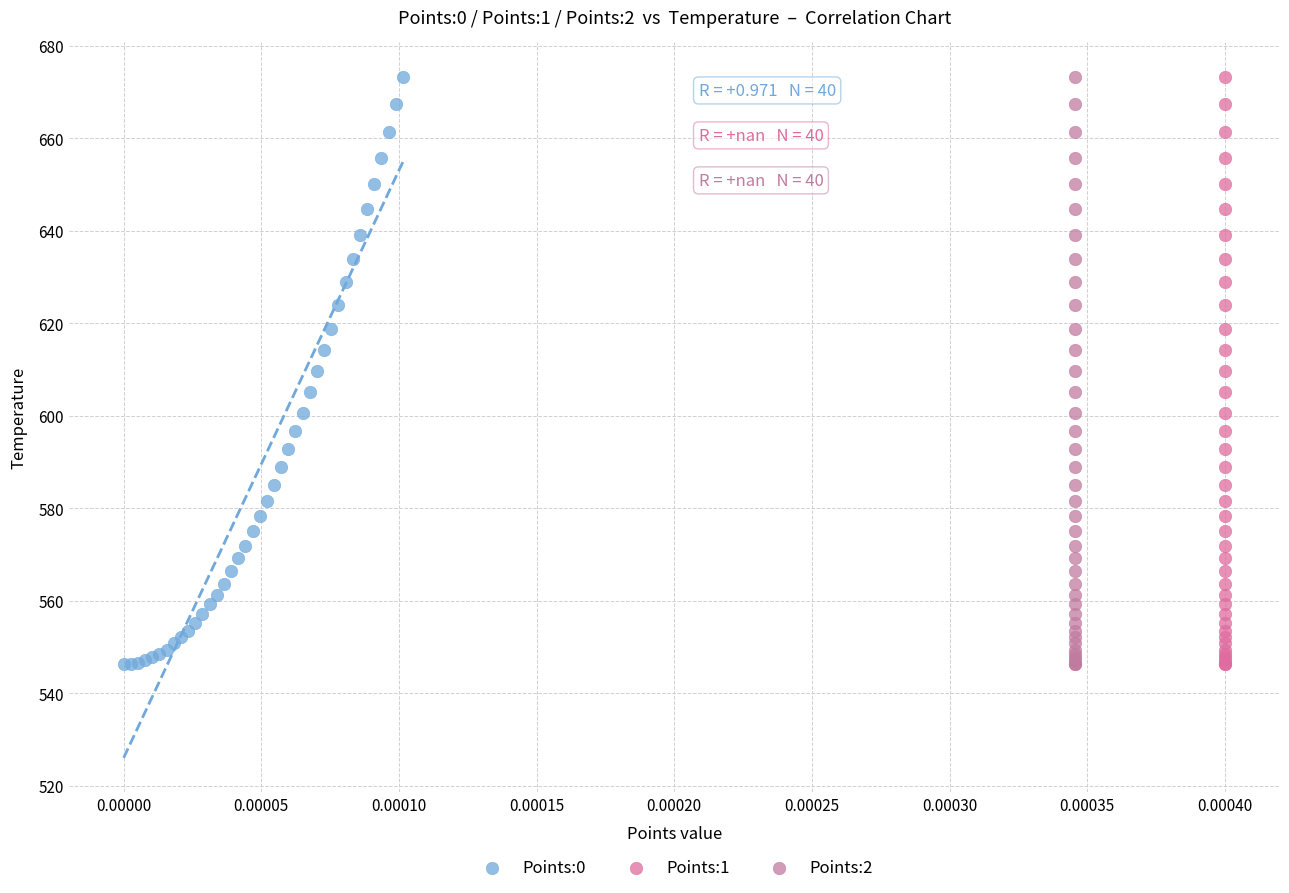

What are all the series names shown in the legend?

Points:0, Points:1, Points:2